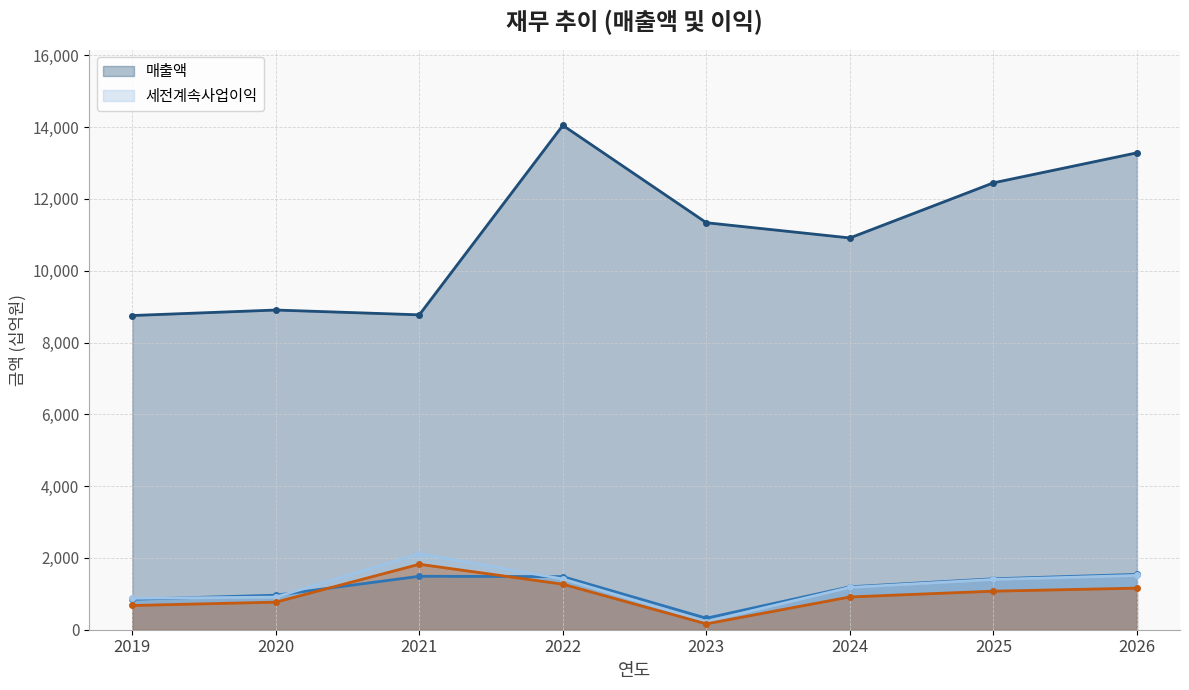

Reading left to right, what are all the values shown in this chart?

매출액: 8752	8905	8771	14049	11337	10913	12448	13284
영업이익: 848	962	1489	1479	321	1196	1419	1541
세전계속사업이익: 876	908	2119	1413	228	1179	1400	1513
당기순이익: 675	768	1824	1268	163	913	1074	1158